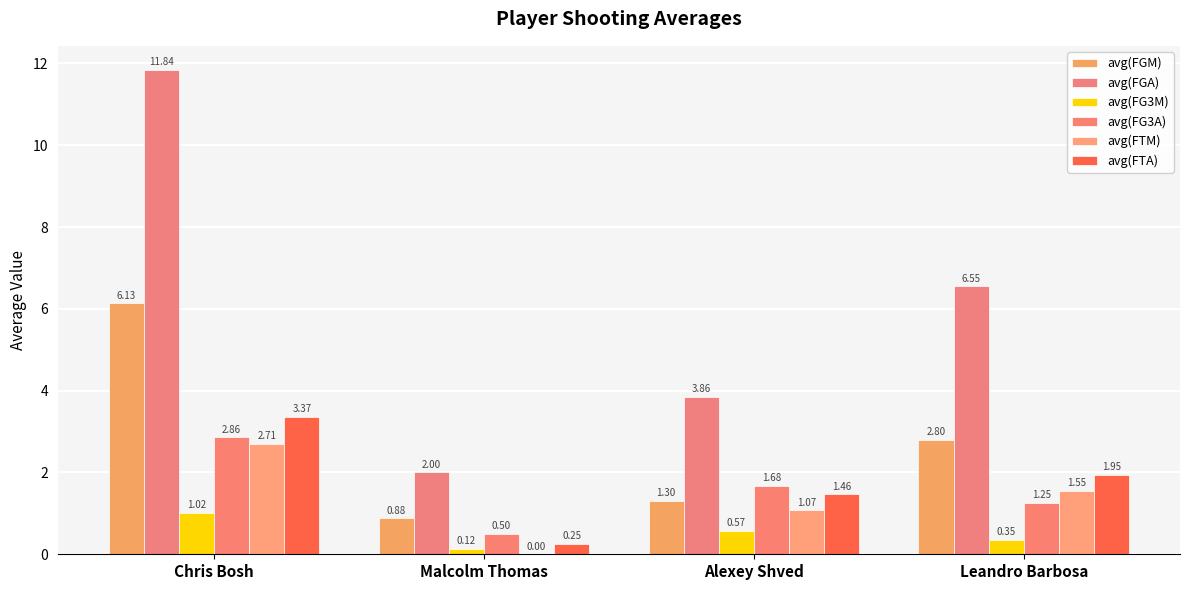

Which series has the widest spread of values?

avg(FGA)